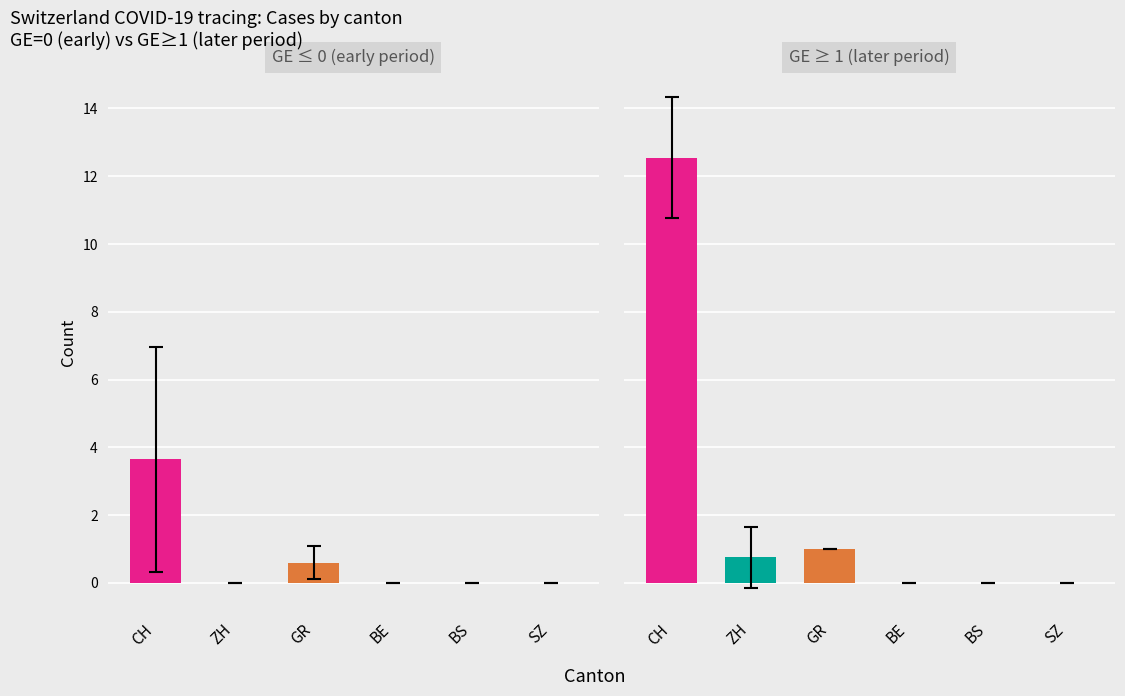

Which has a higher value, ZH or BS?

ZH